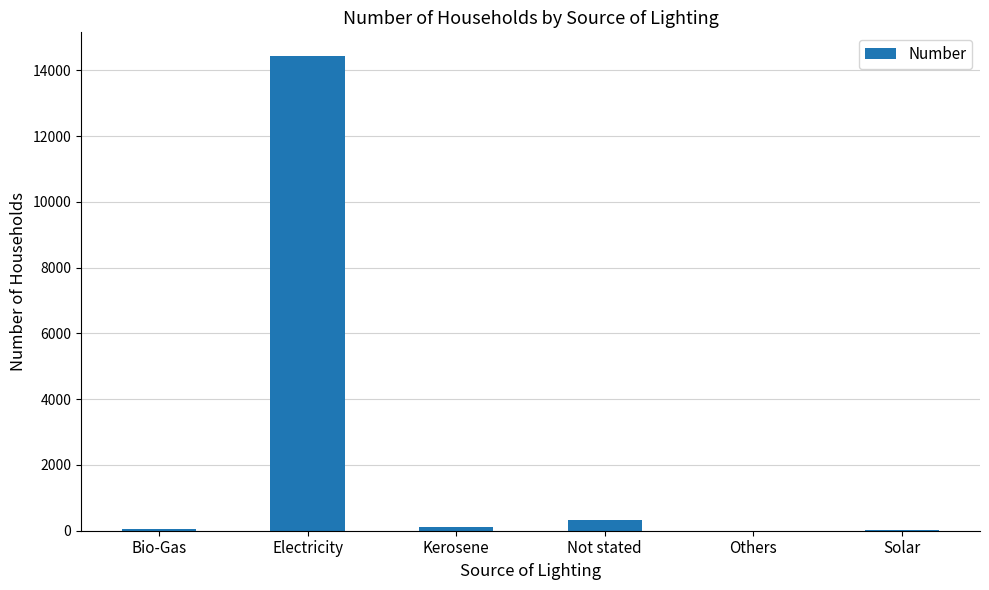

At which category does the chart reach its peak across all series?

Electricity